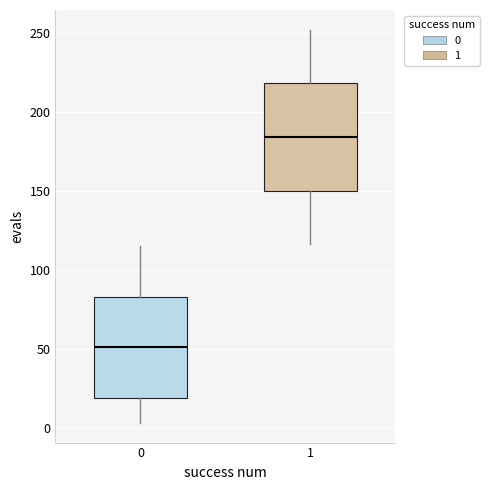

Reading left to right, read every box against the y-axis: the position of its median line, the range the box covers, and the ends of its whiskers. The values are not printed on the chart, so give them approximately, as read against the axis.

0: median 50, box 20 to 85, whiskers 5 to 115
1: median 185, box 150 to 220, whiskers 115 to 250